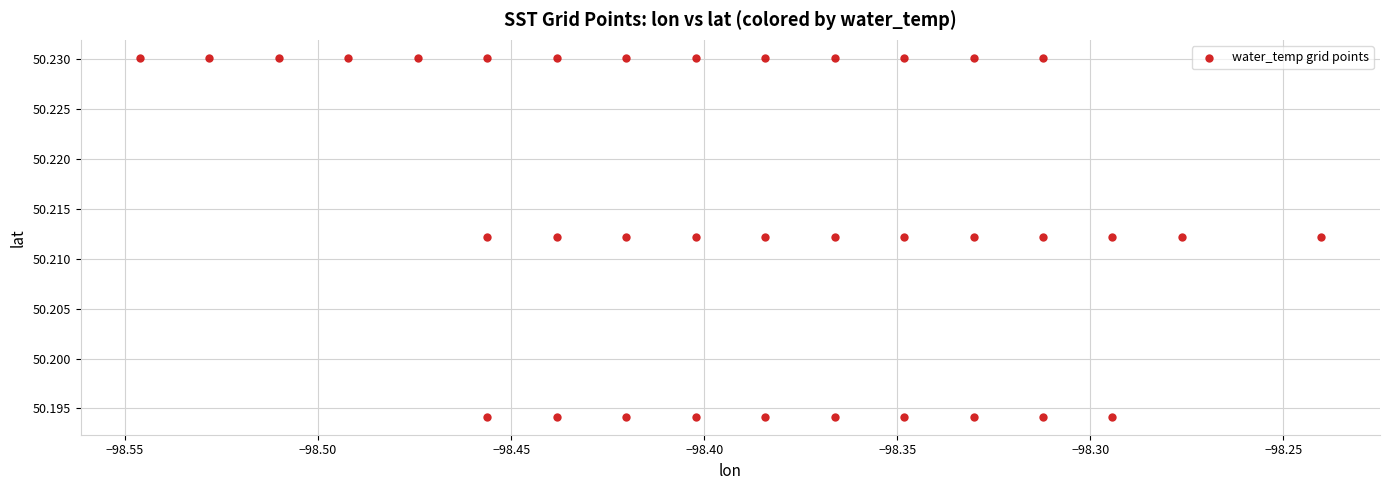

What is the range of X values (max minus min)?

0.3